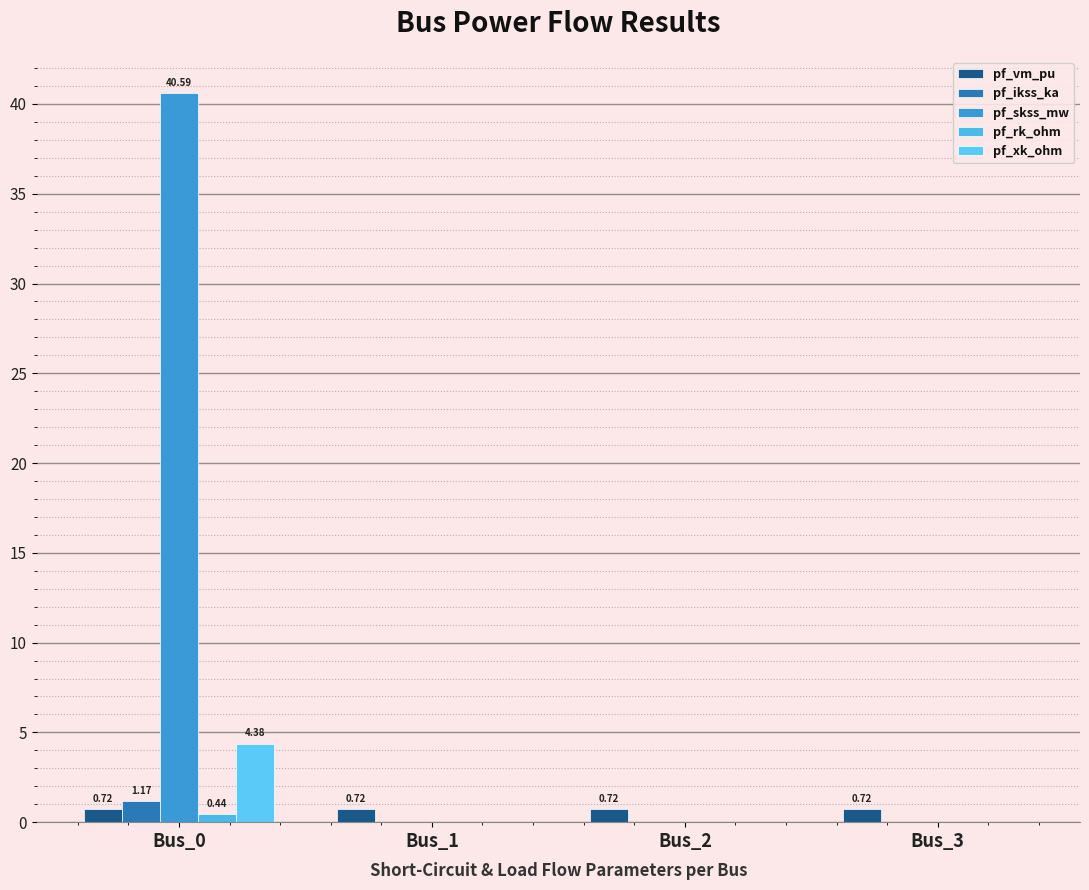

Count the number of data series in this chart.

5